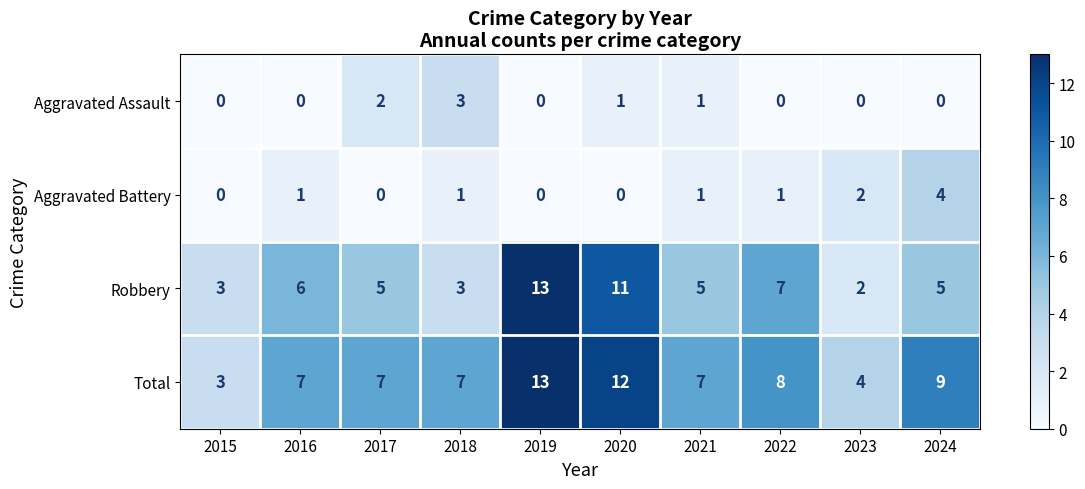

At 2016, list the series in order from largest to smallest.

Total, Robbery, Aggravated Battery, Aggravated Assault